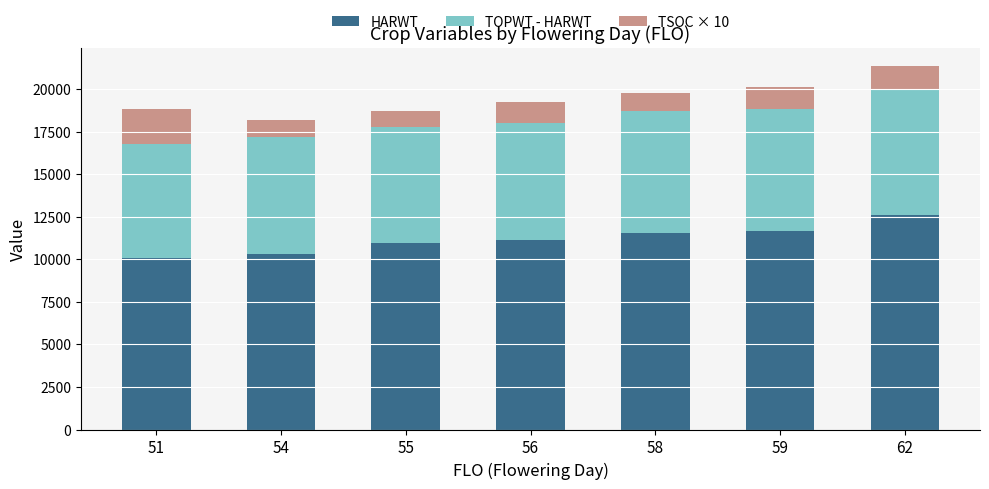

What is the lowest value of the HARWT series?

10049.0